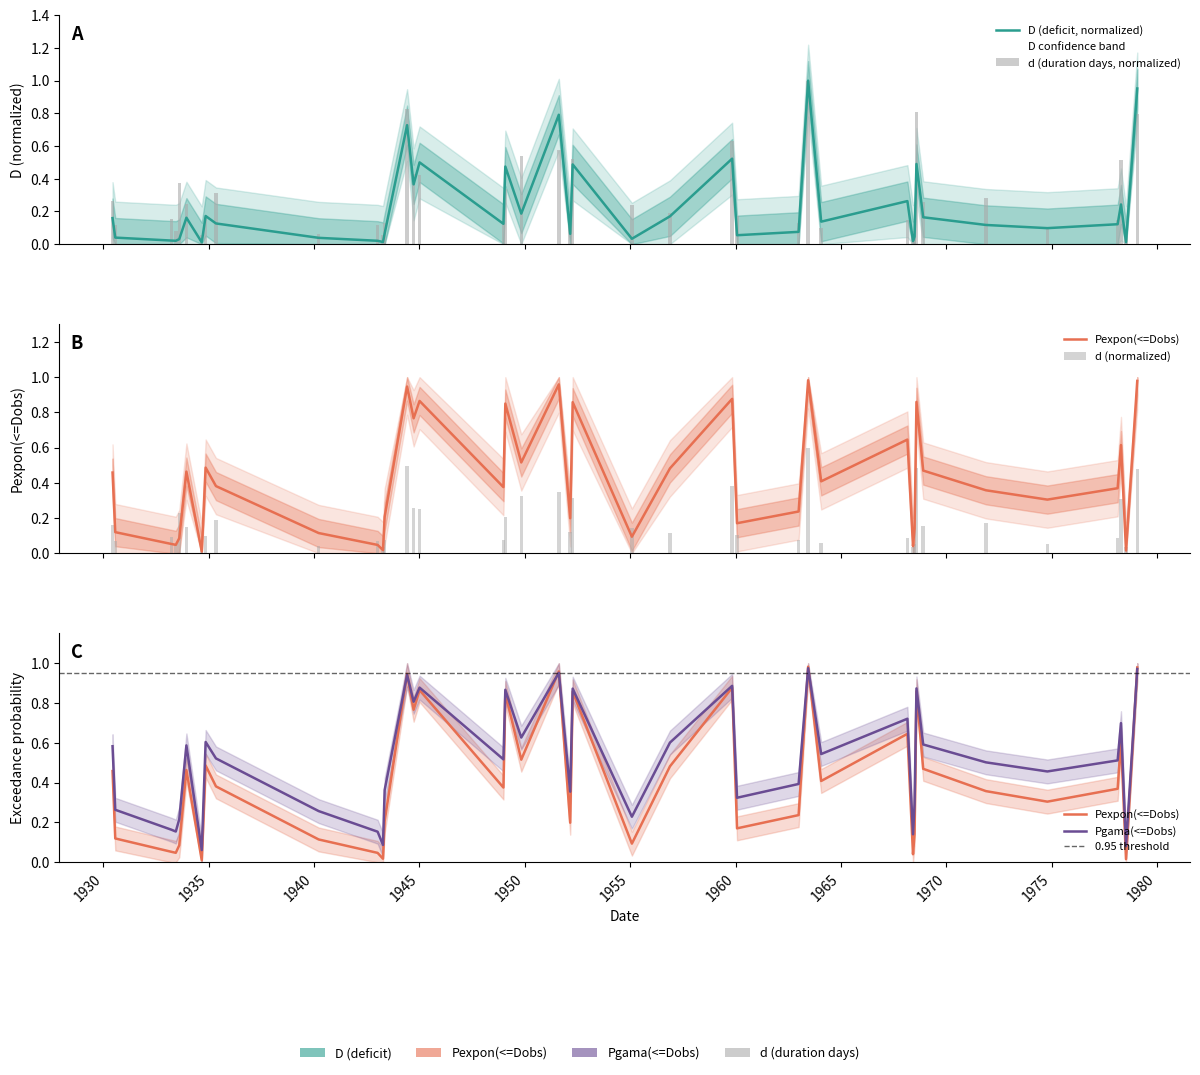

Is the value of Pexpon(<=Dobs) at 1956-11-20 greater than the value of D at 1978-07-10?

Yes